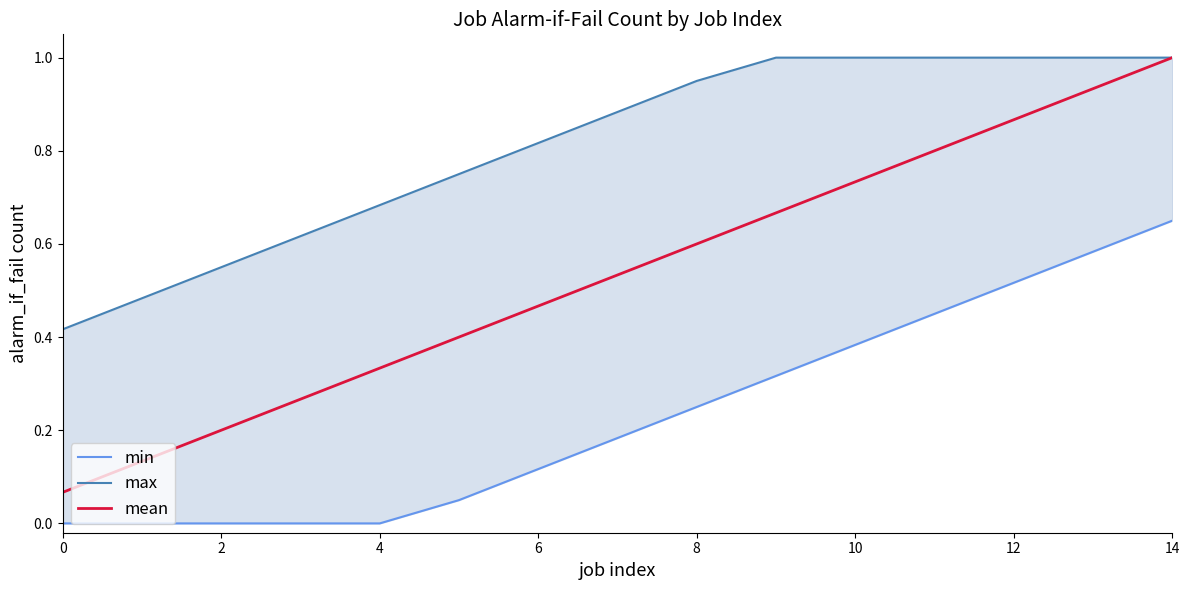

The value of min at 12 is 0.5. True or false?

True